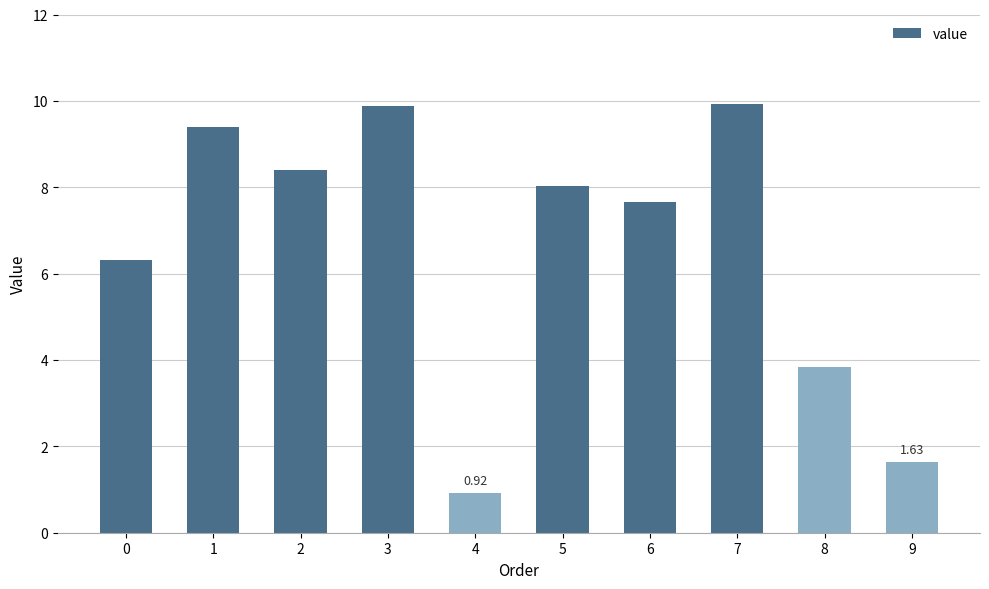

What is the average value?

6.6